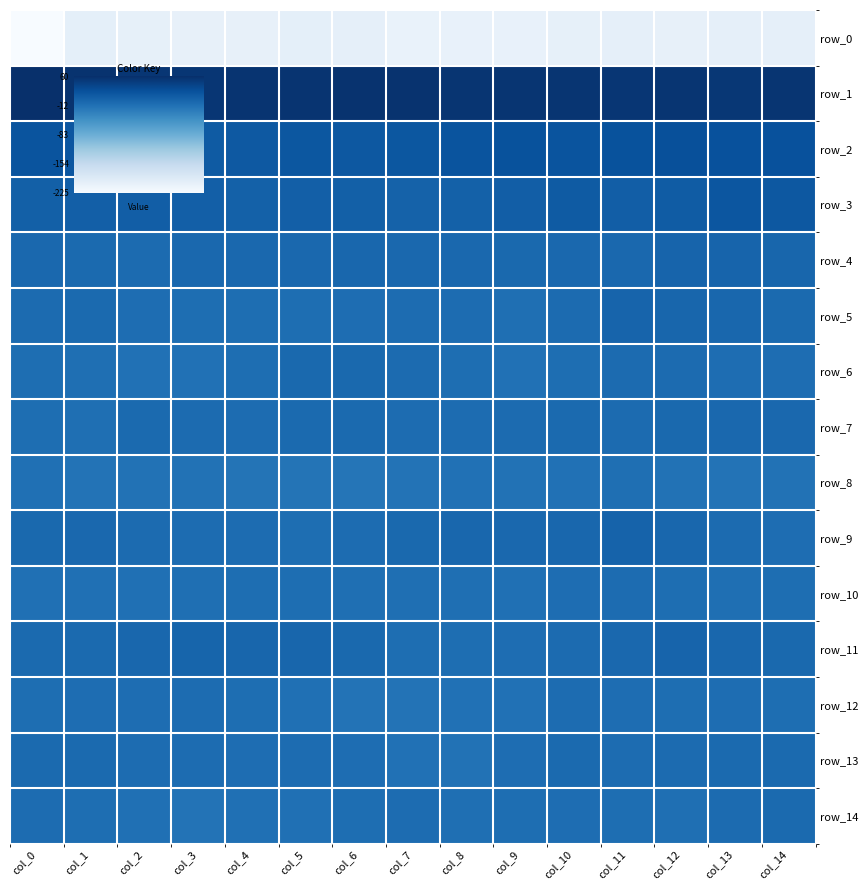

What is the spread (max minus min) of values at col_4?

256.2